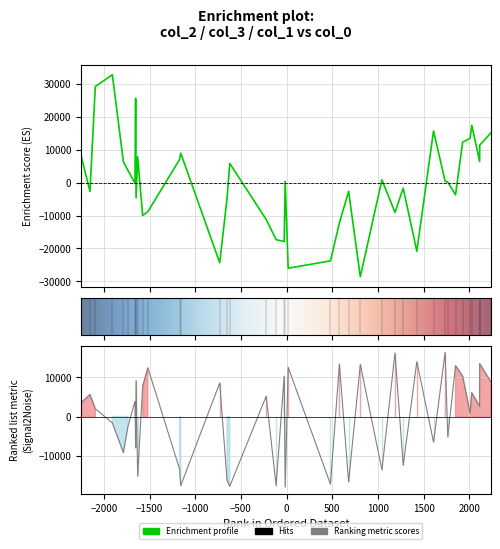

How many values in the col_3 series are below 3433?

20